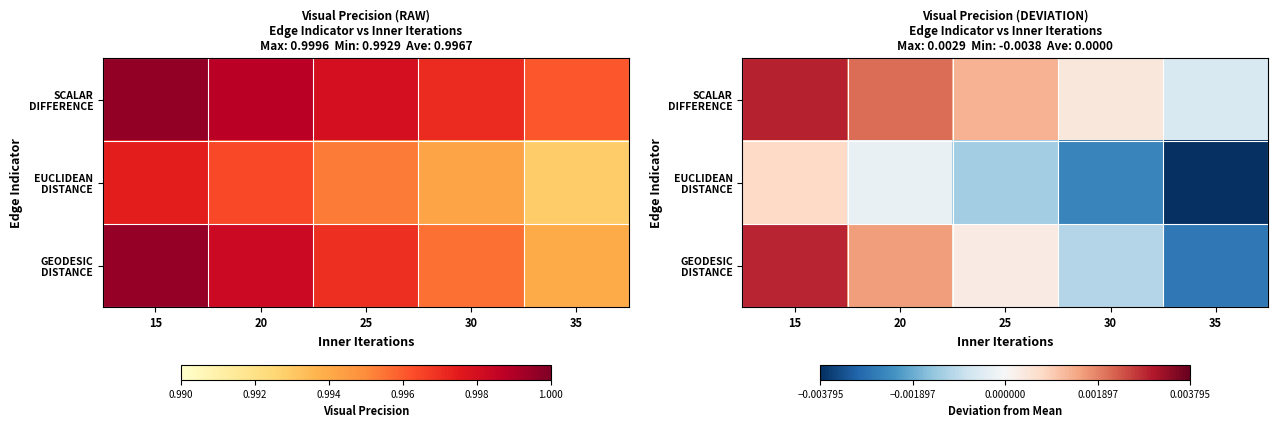

Where is EUCLIDEAN DISTANCE nearest to the value 0?

20